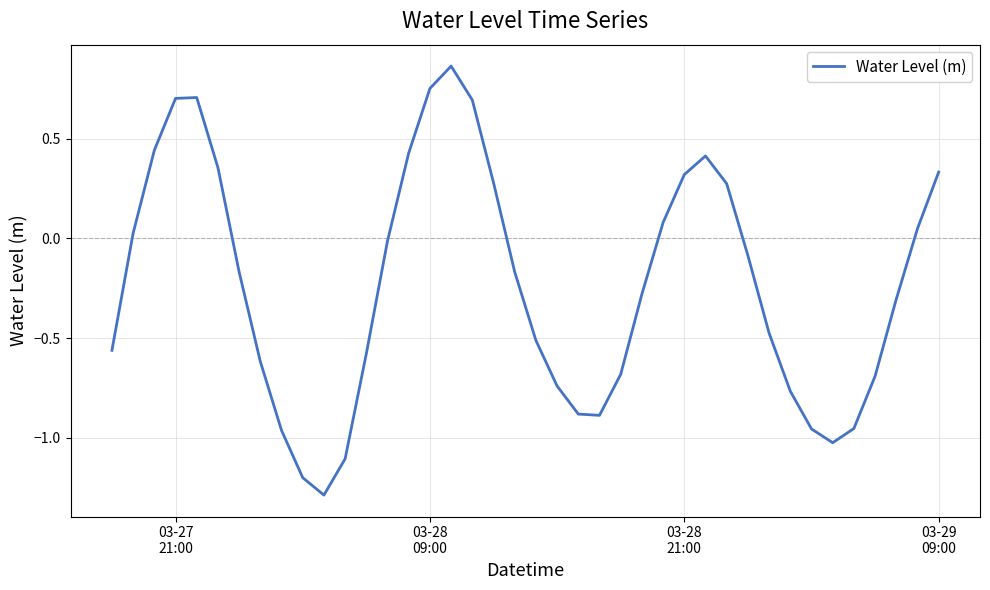

What is the smallest value displayed?

-1.3